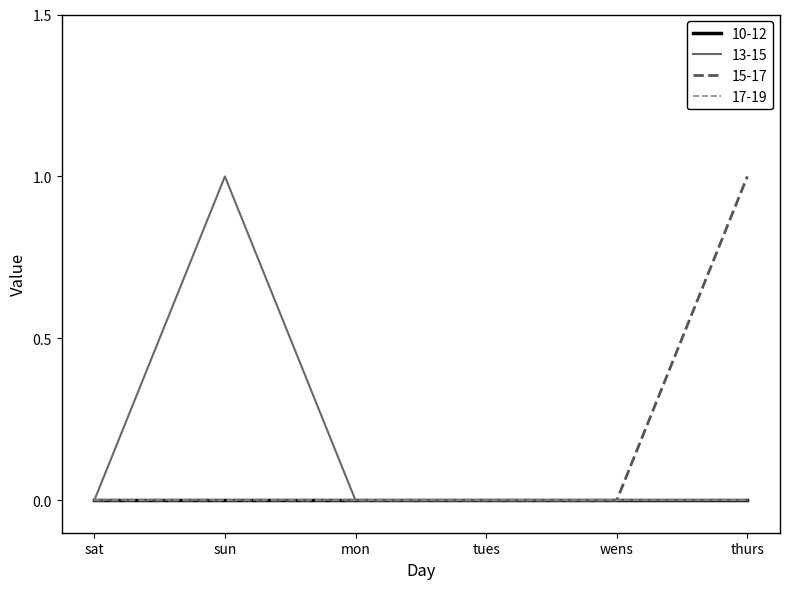

What is the sum of all 13-15 values?

1